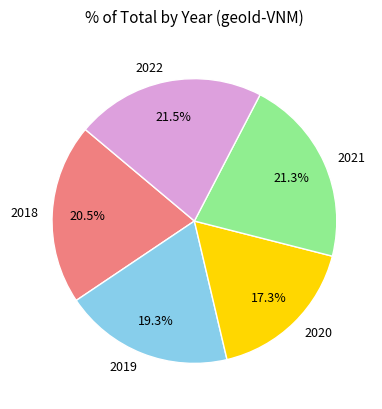

Which slice is the smallest?

2020